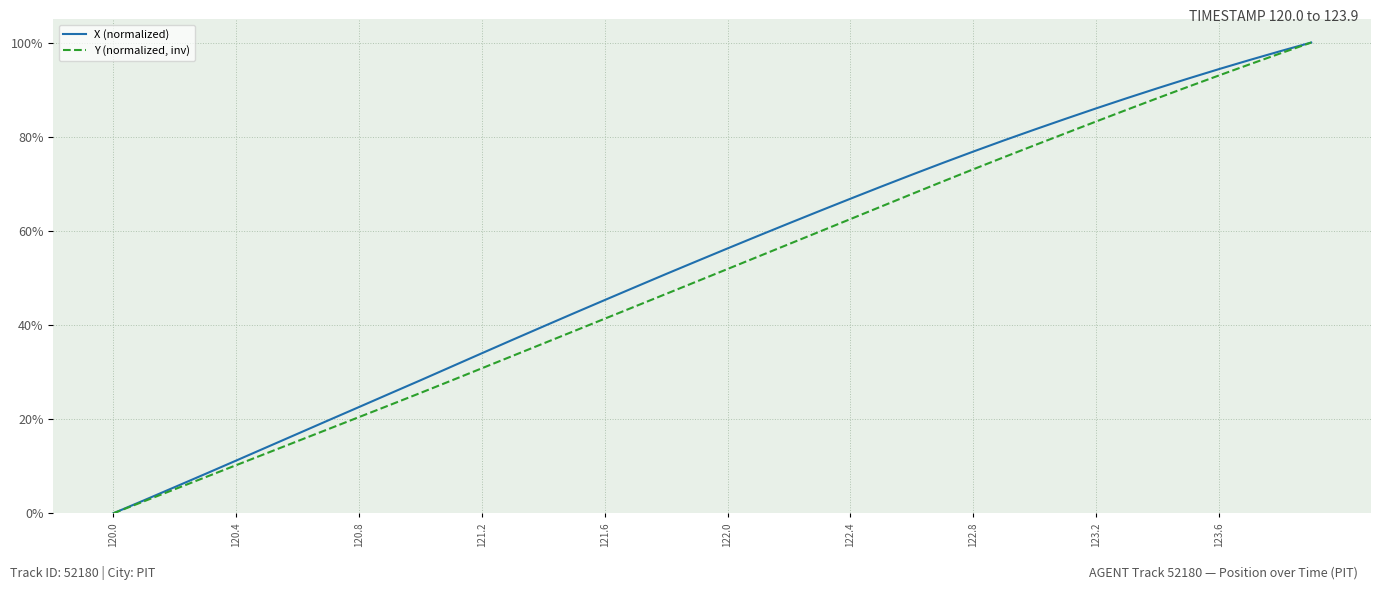

True or false: Y (normalized, inv) and X (normalized) cross at least once.

False